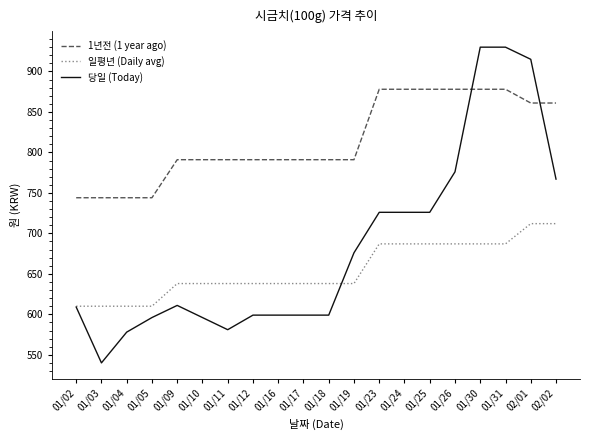

After their last crossing, which series has the higher values: 당일 (Today) or 일평년 (Daily avg)?

당일 (Today)